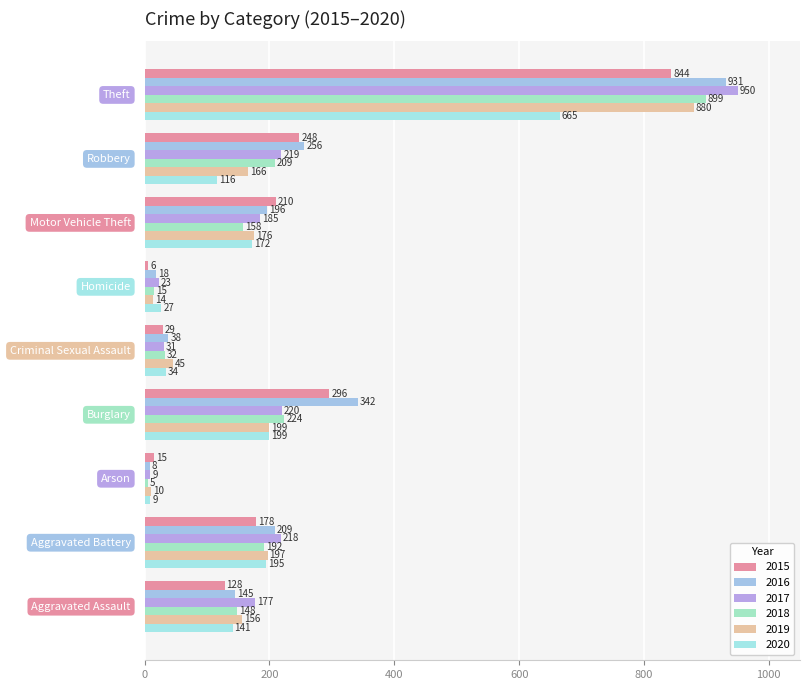

How many categories are shown in the chart?

9